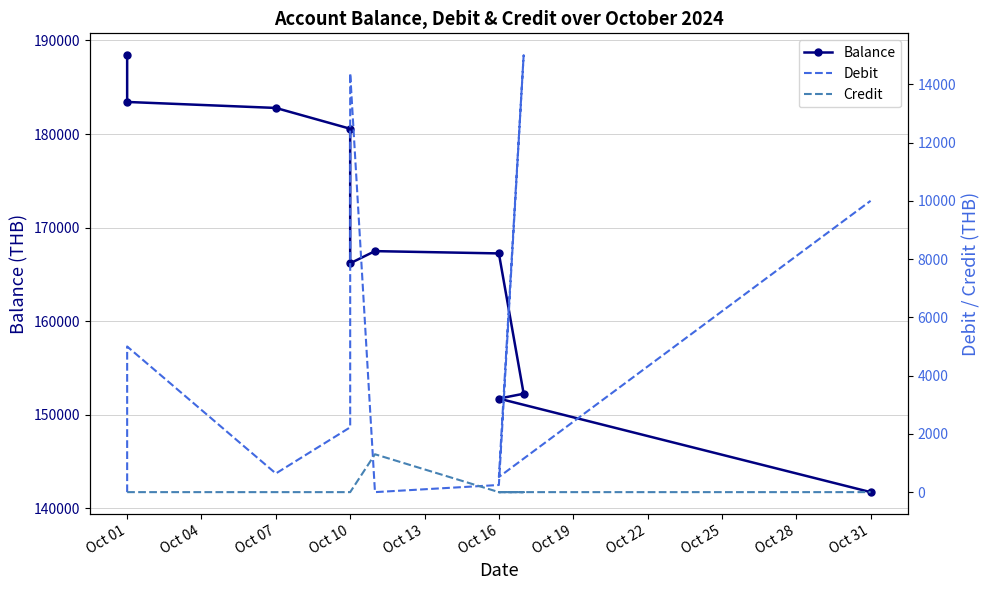

How many values in the Balance series are below 167480?

5